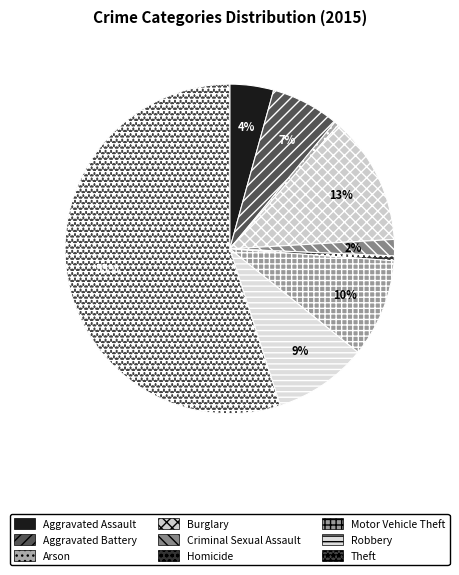

Between Robbery and Burglary, which is larger?

Burglary